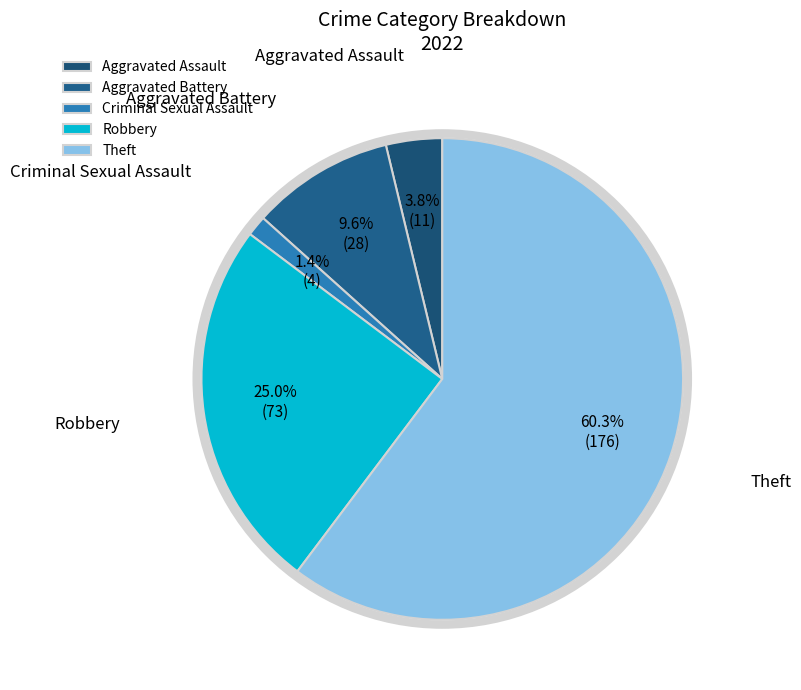

Which category has the smallest portion of the pie?

Criminal Sexual Assault